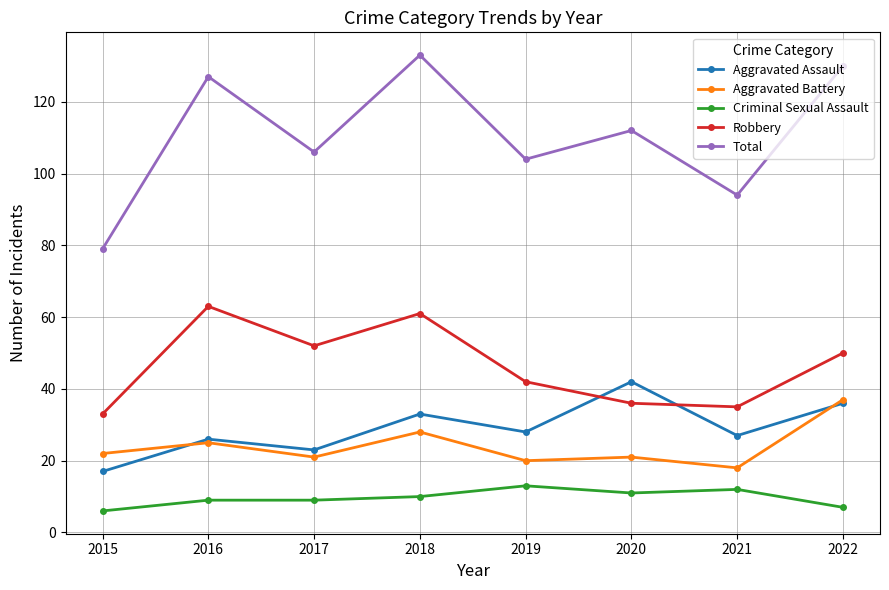

What is the difference between the second highest and second lowest values in the Total series?

36